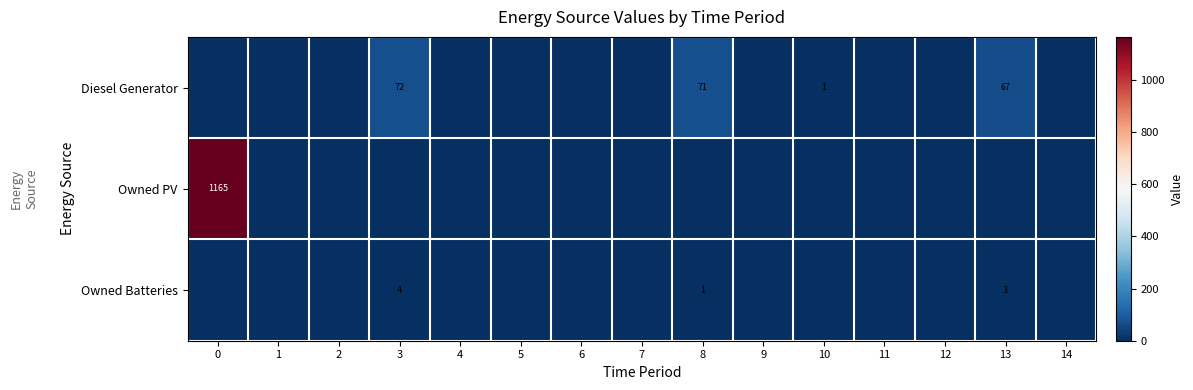

What is the highest value of the Owned Batteries series?

4.0